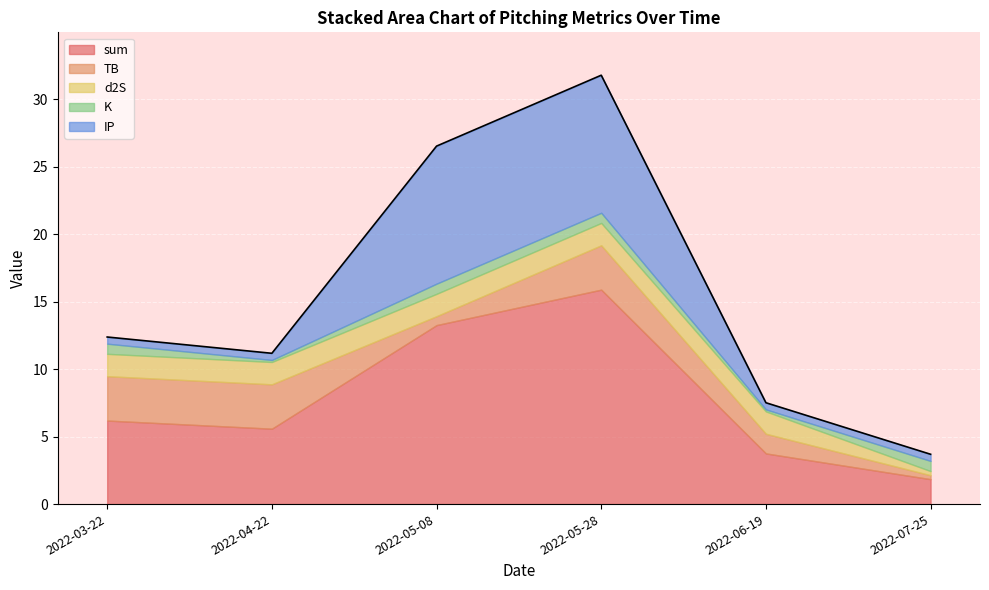

What is the label of the 5th point from the right?

2022-04-22